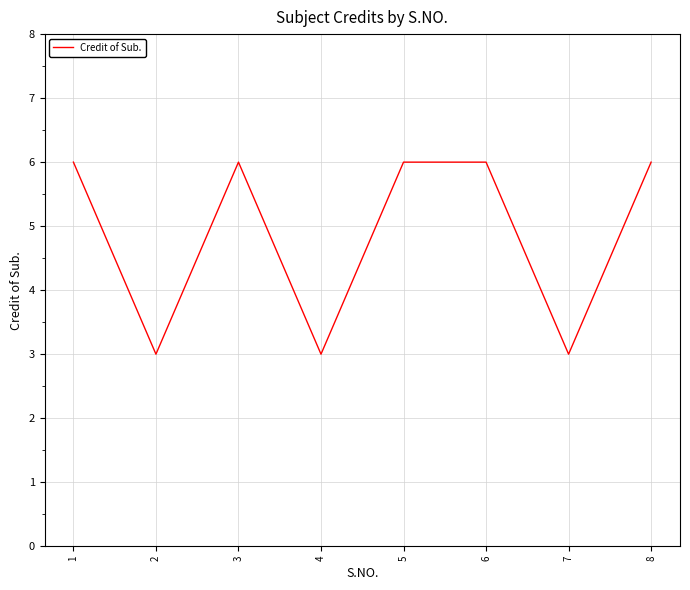

Where is the first local maximum?

3